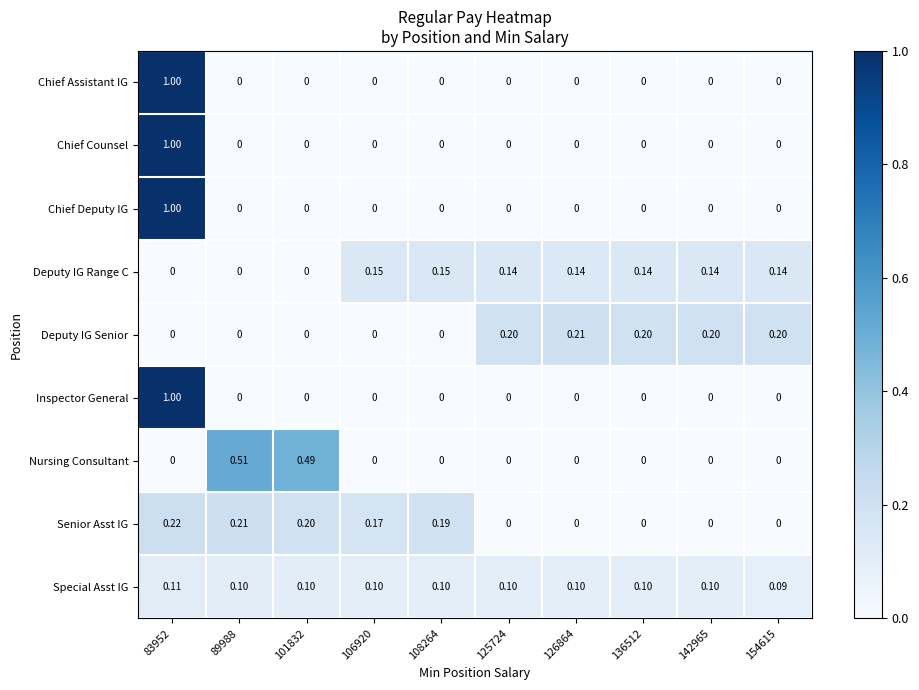

Which series changed the most between 89988 and 125724?

Nursing Consultant